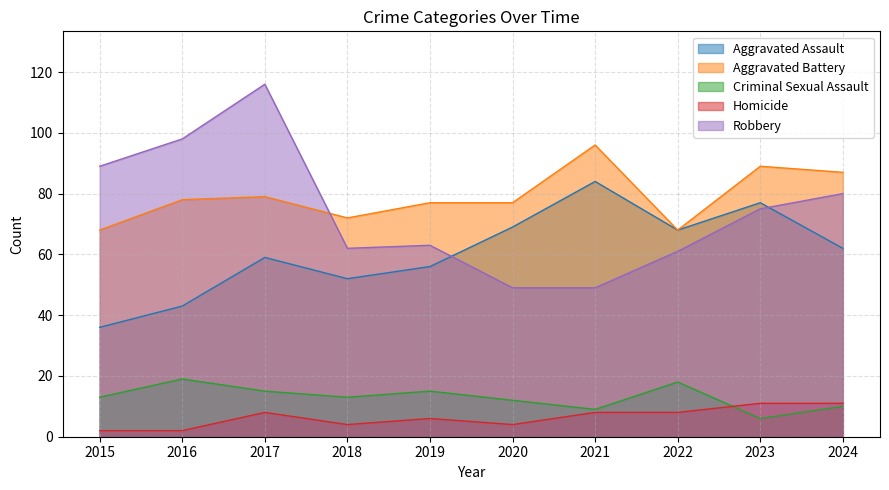

What is the maximum value for Criminal Sexual Assault?

19